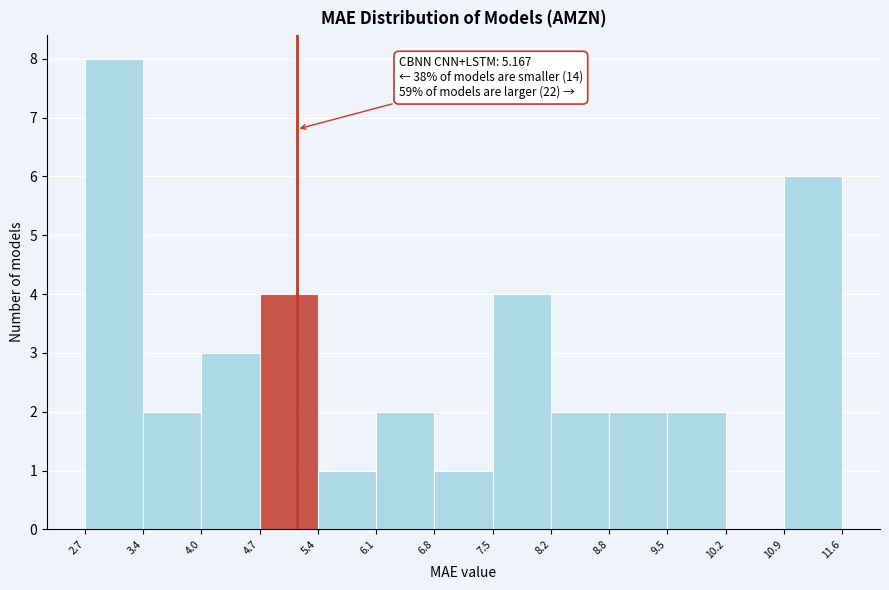

Over which range of the x-axis is the bar tallest?

2.7 to 3.4